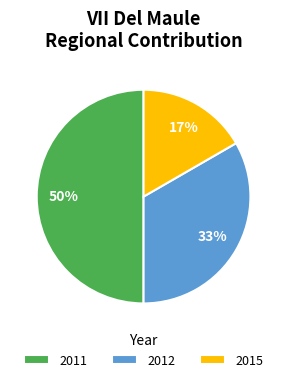

To the nearest percent, what is the difference between the largest and smallest slice percentages?

33%